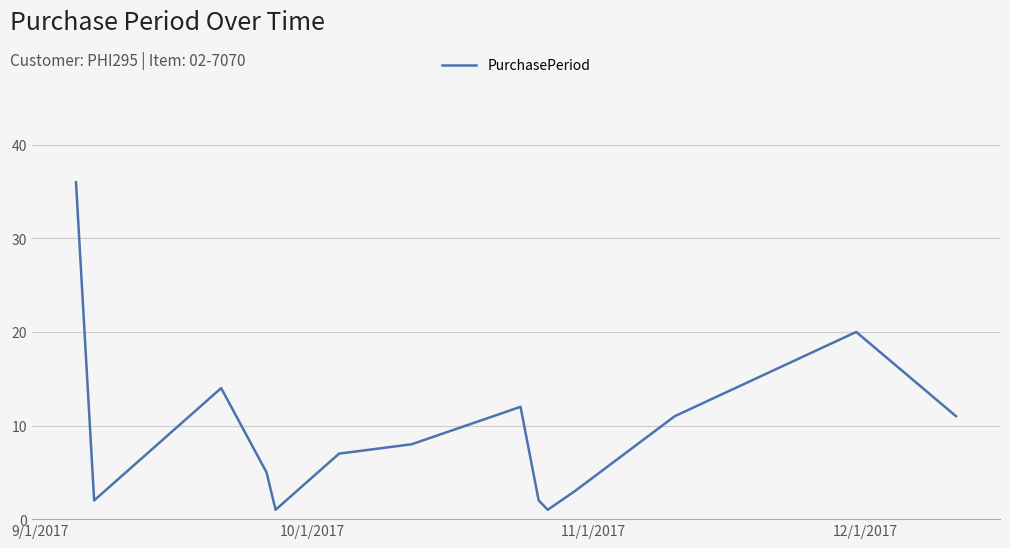

How many interior local valleys (lower than both neighbors) does the data have?

3